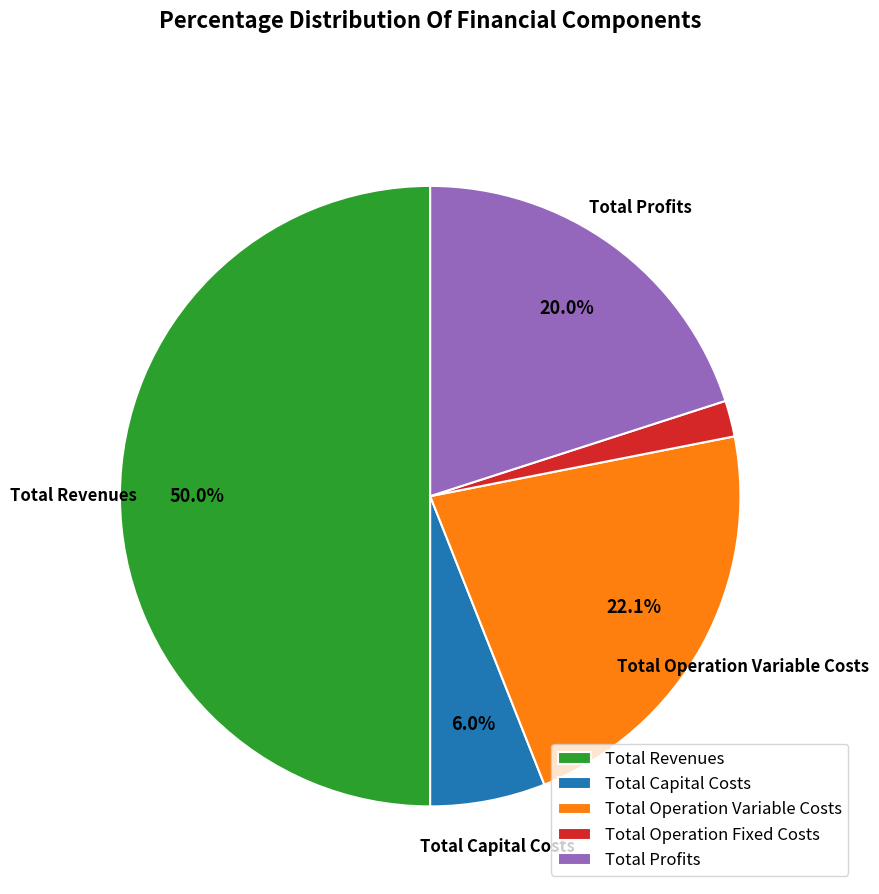

Rank the categories by value from lowest to highest.

Total Operation Fixed Costs, Total Capital Costs, Total Profits, Total Operation Variable Costs, Total Revenues